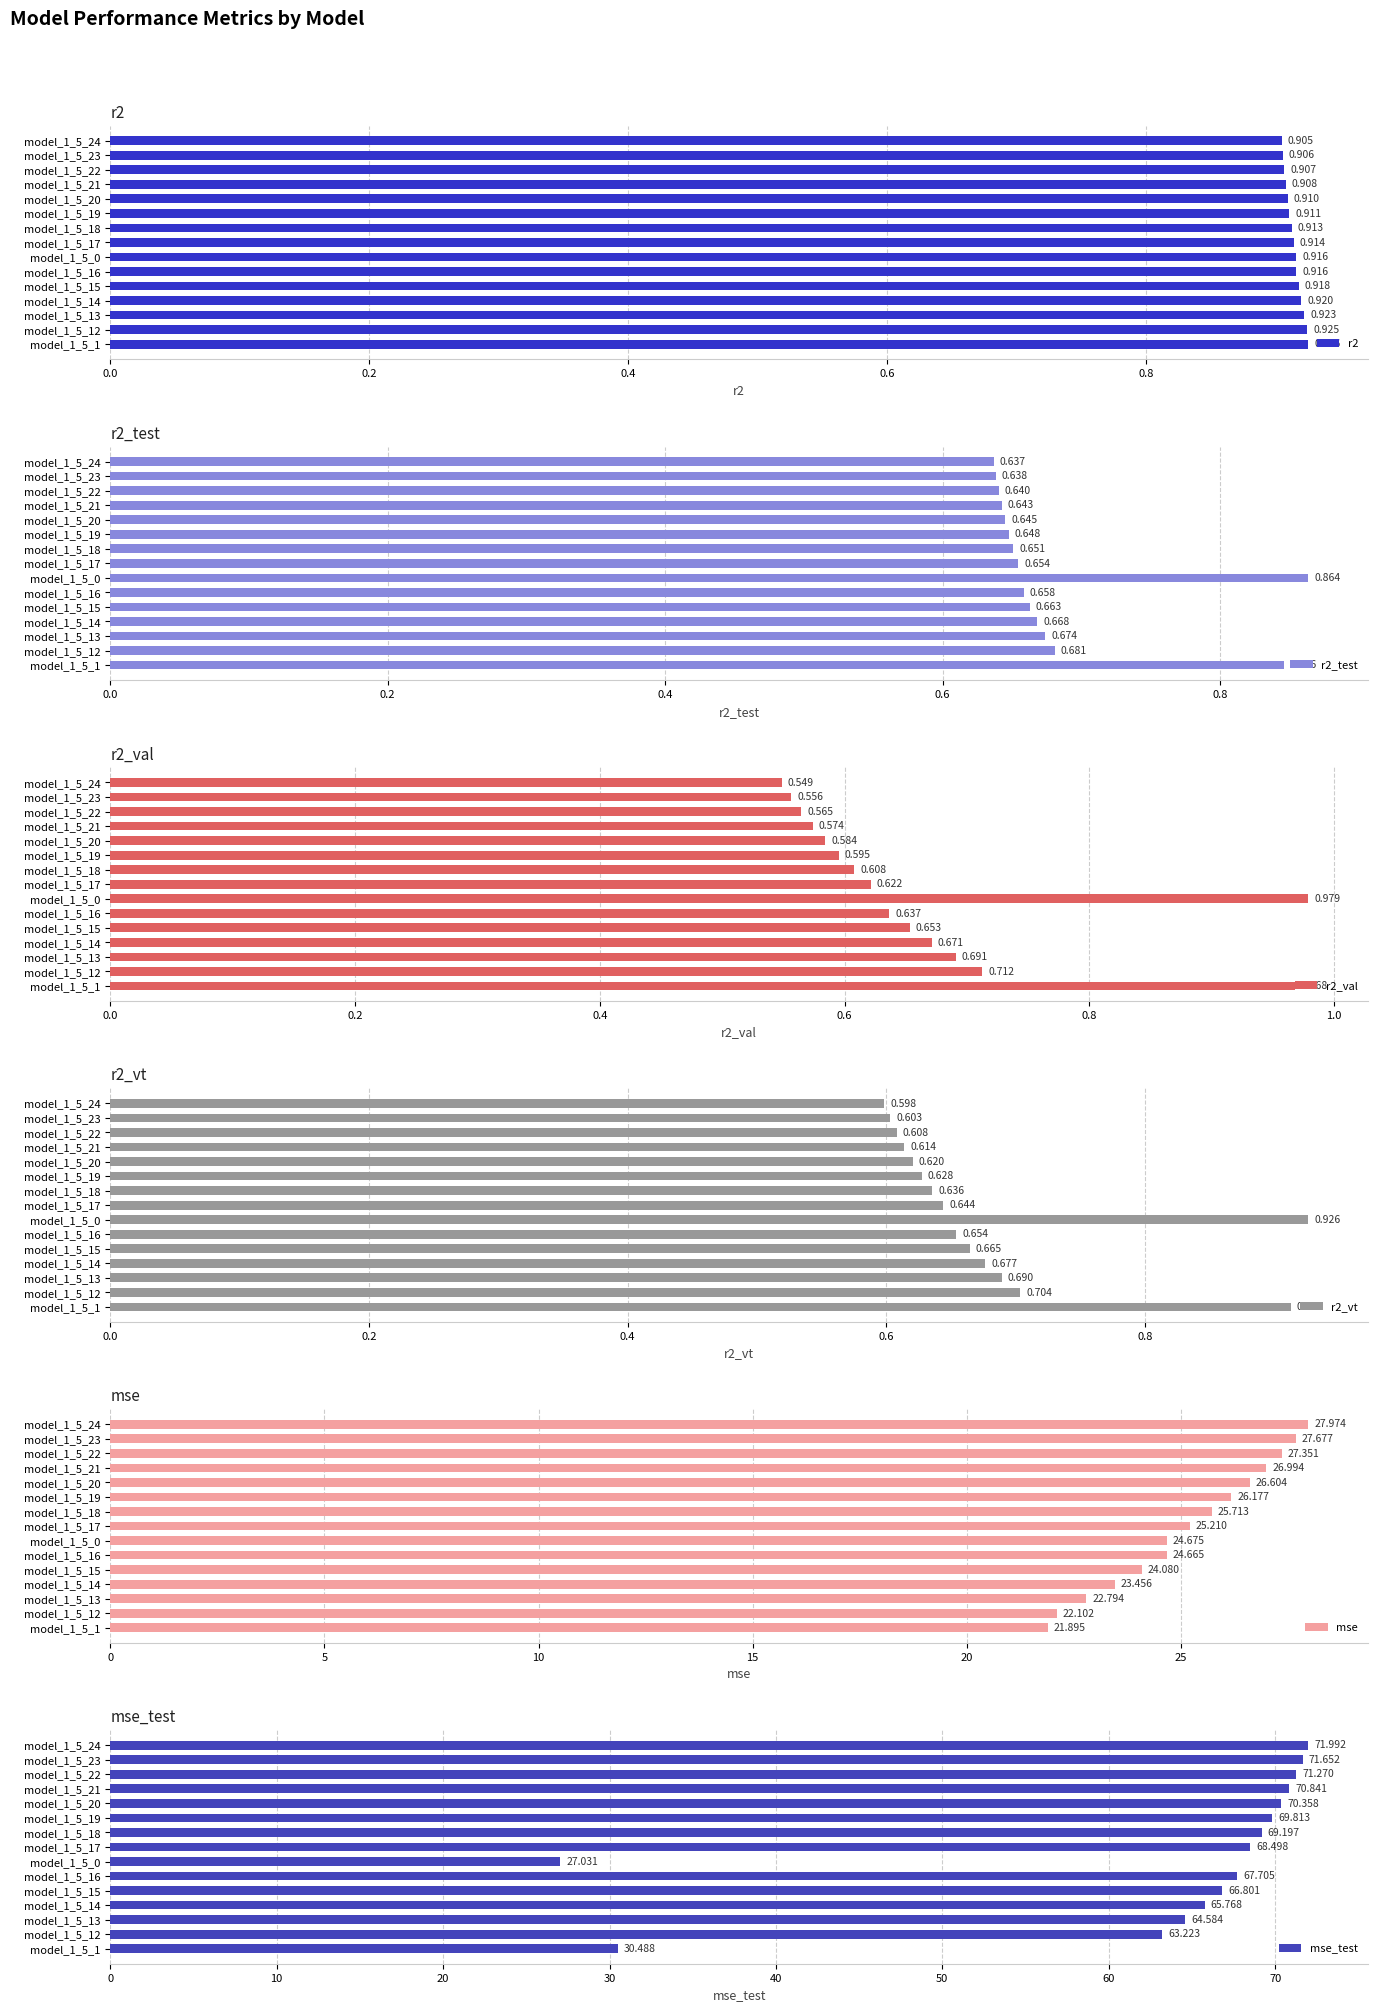

What is the sum of the mse_test values at model_1_5_17 and model_1_5_23?

140.2